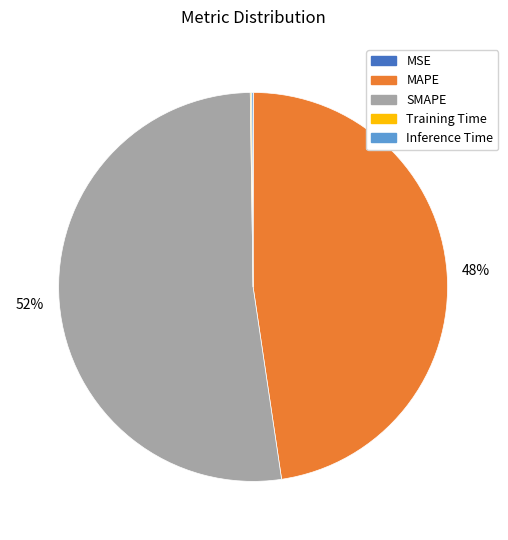

Which category accounts for the majority?

SMAPE